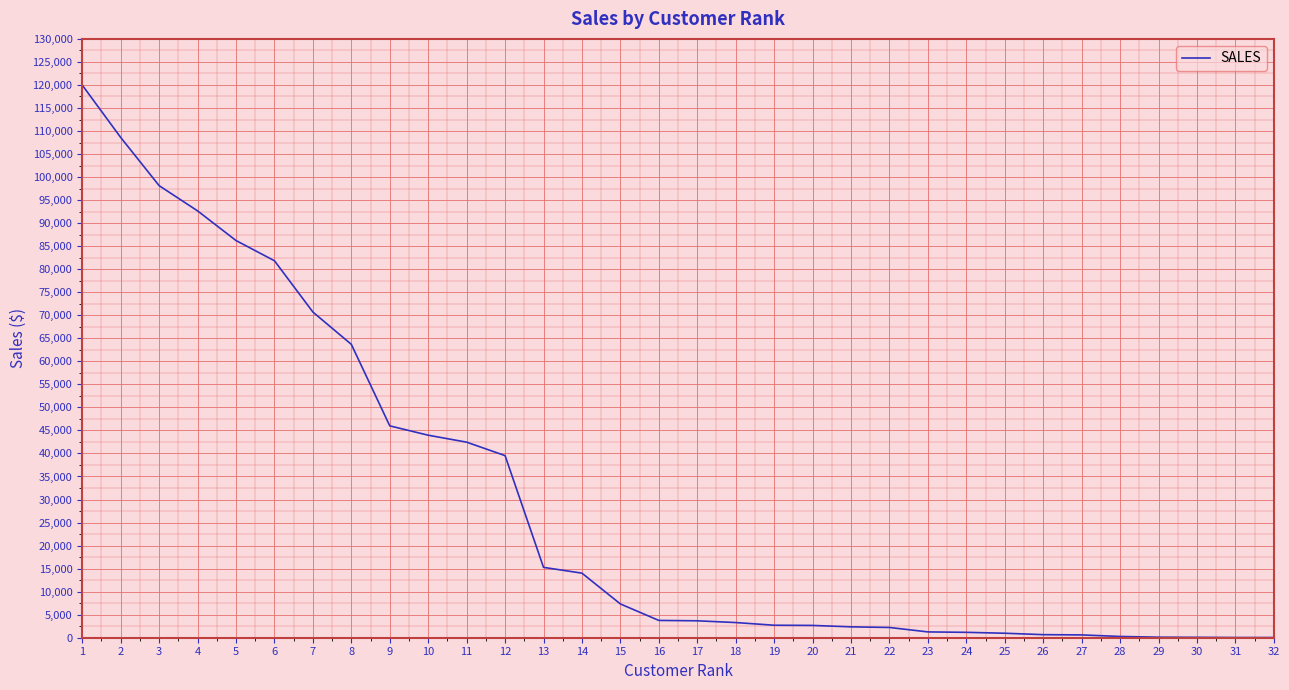

How many distinct data groups are displayed?

1